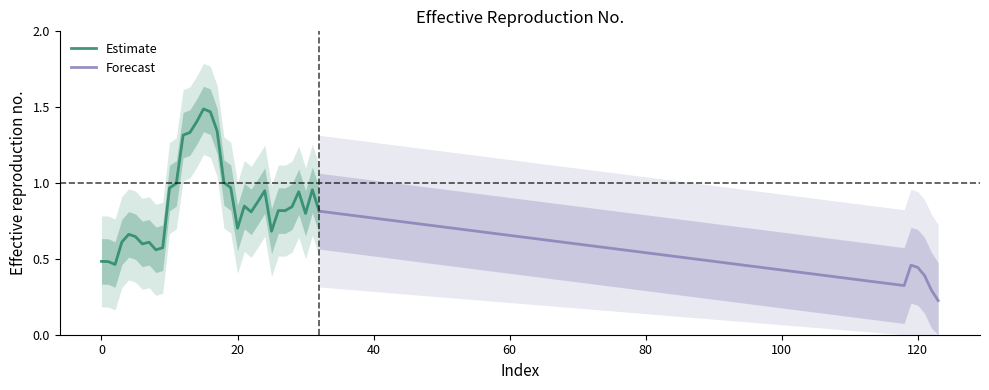

The Estimate series shows 1.0 at 20. True or false?

False